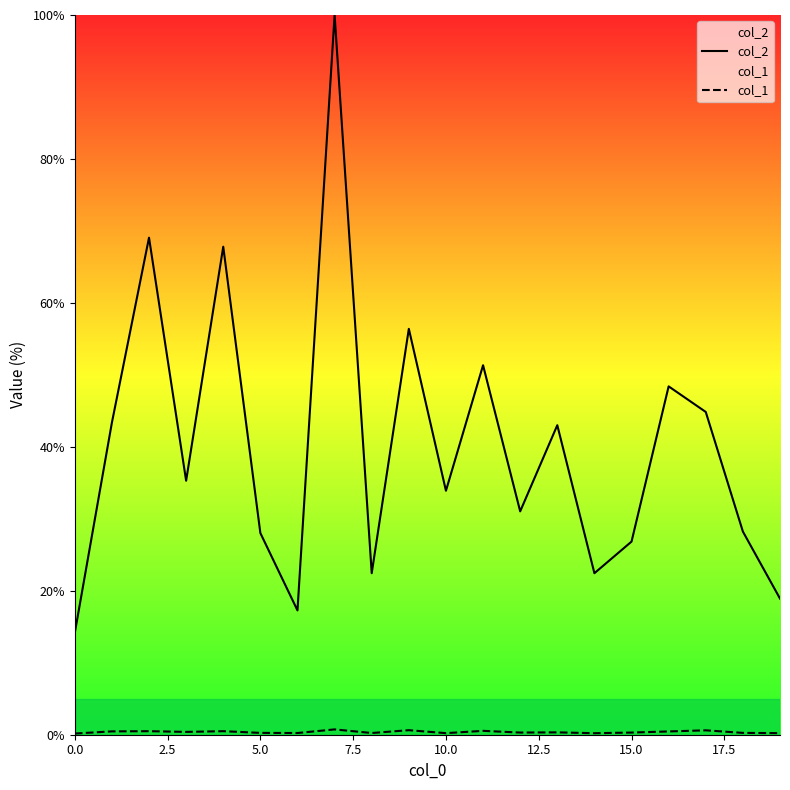

How many col_1 values are between 0 and 1?

20